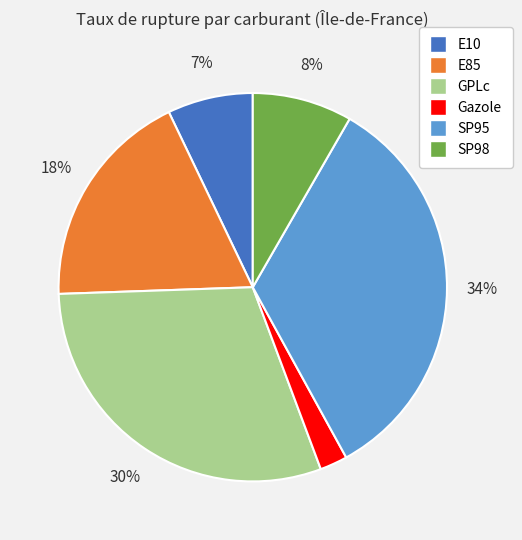

Is there any slice that represents more than half of the pie?

No